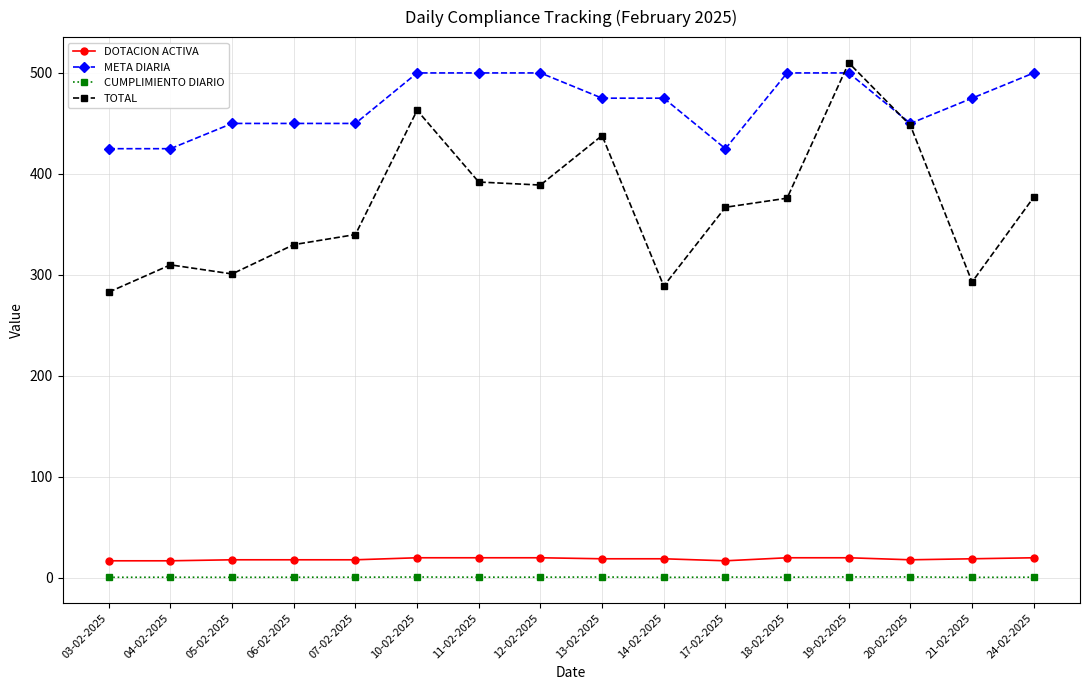

Between 12-02-2025 and 17-02-2025, which series saw the biggest shift?

META DIARIA